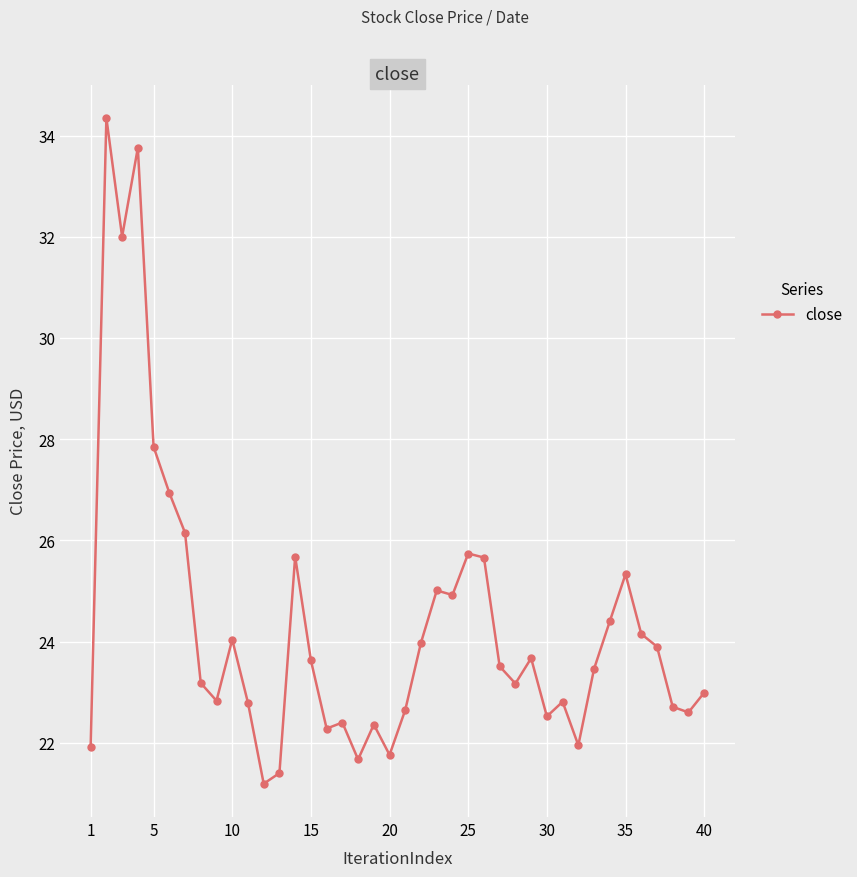

What is the greatest value displayed?

34.4